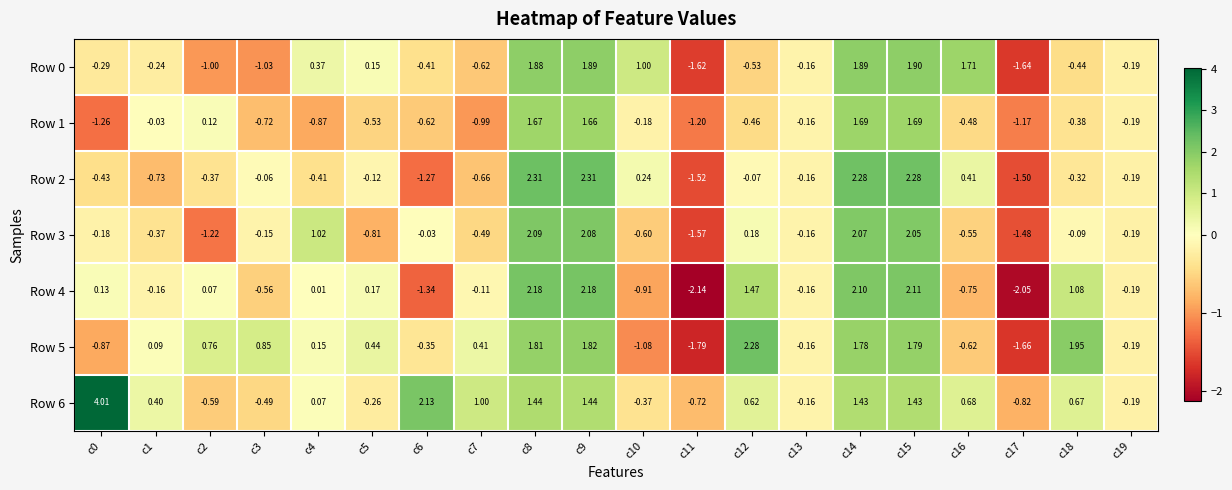

What is the maximum value shown in the chart?

4.0